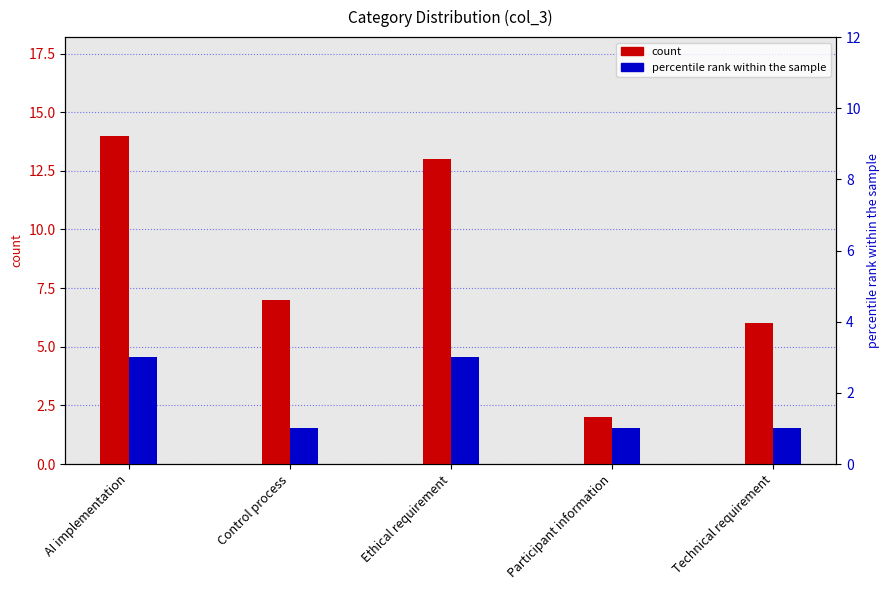

What is the sum of the count values at Participant information and Control process?

9